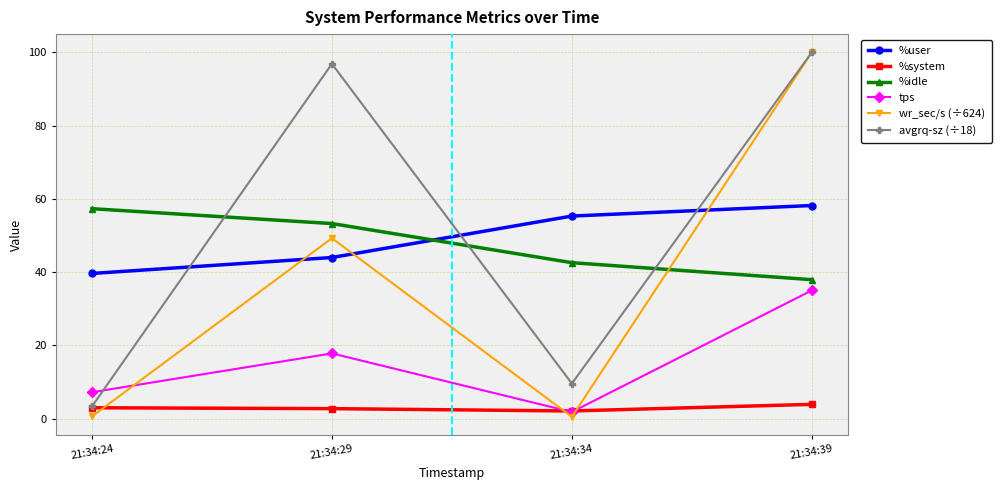

What is the spread (max minus min) of values at 21:34:39?

96.1